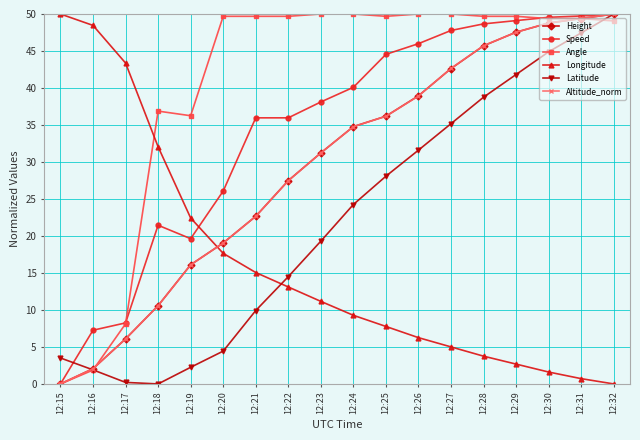

What is the greatest value displayed?

50.0